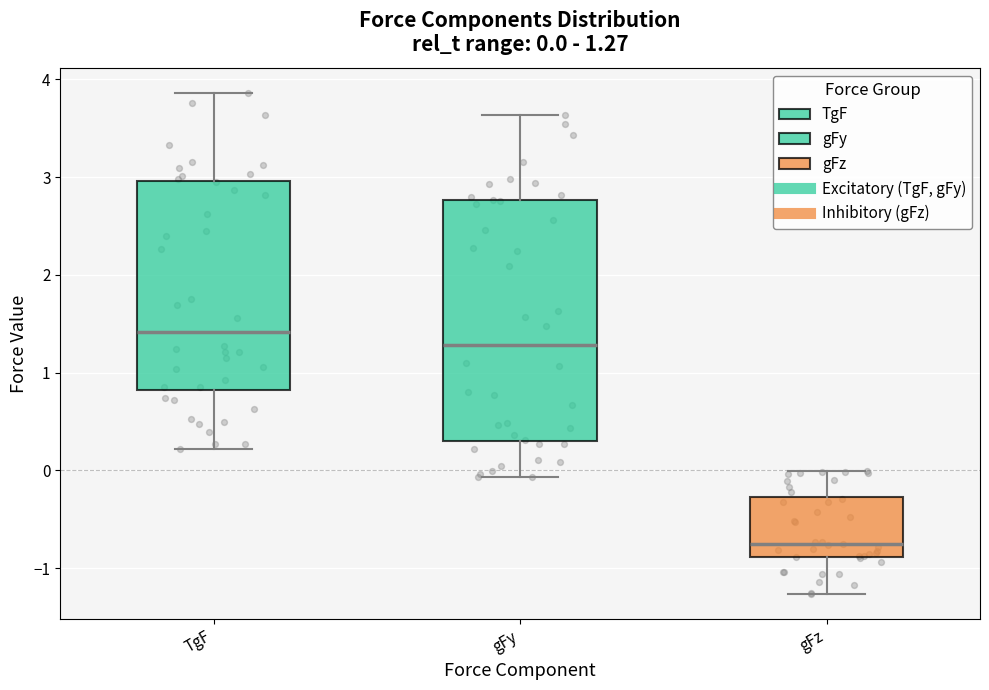

Which box is the tallest, from its lower edge to its upper edge?

gFy